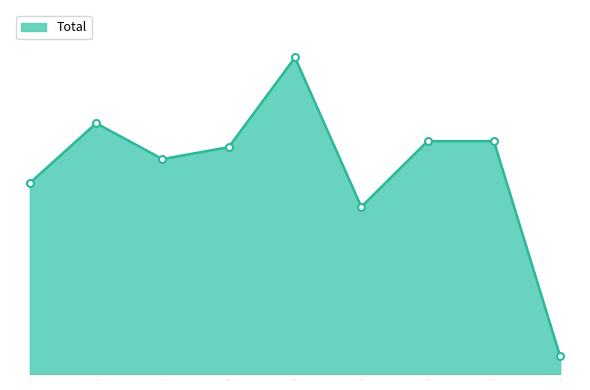

Rank the categories by value from lowest to highest.

2023, 2020, 2015, 2017, 2018, 2021, 2022, 2016, 2019